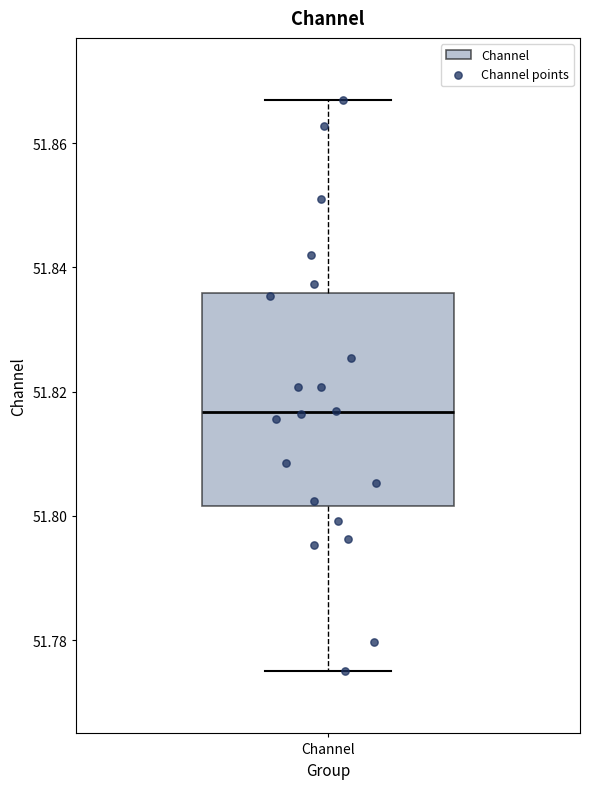

Transcribe this box plot: give where the median line is, the range the box spans, and where the two whiskers end, as read against the y-axis. The values are not printed on the chart, so give them approximately, as read against the axis.

median 51.816, box 51.802 to 51.836, whiskers 51.776 to 51.866